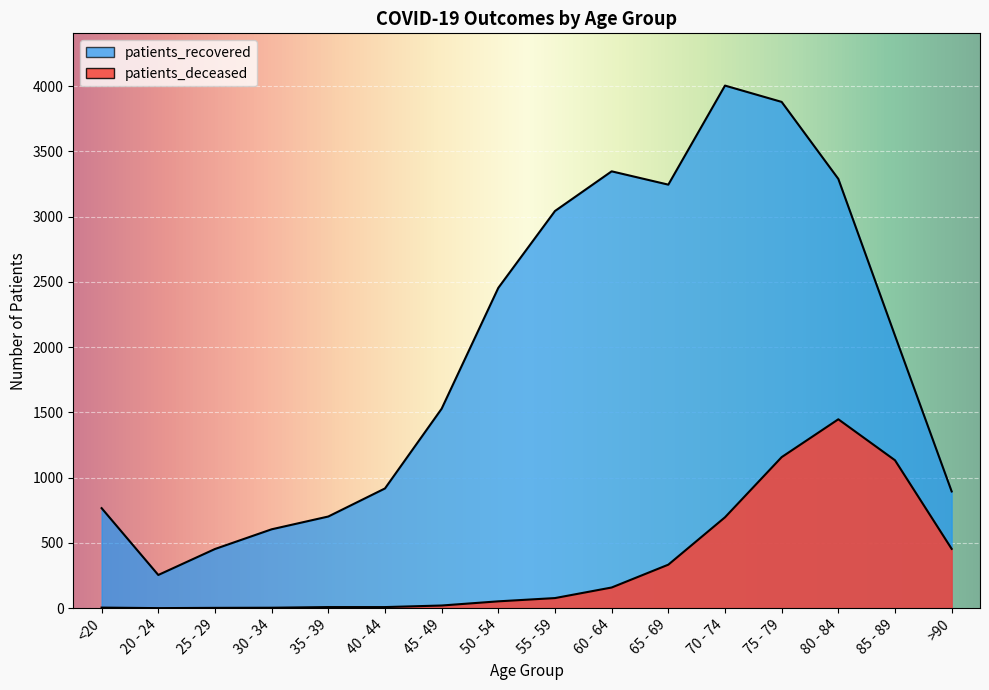

Which category has the highest value in the patients_deceased series?

80 - 84